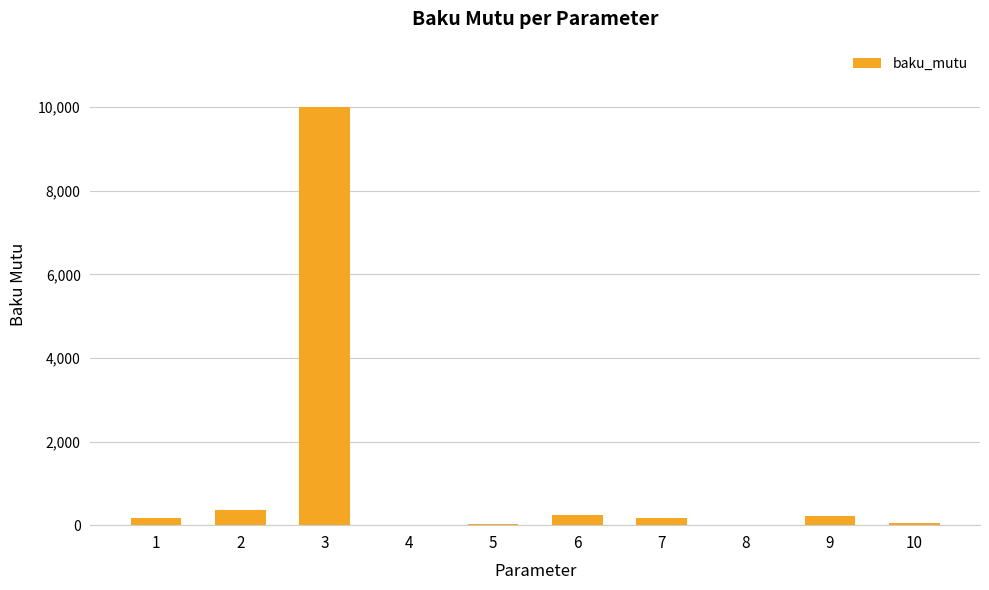

What is the sum of all values?

11258